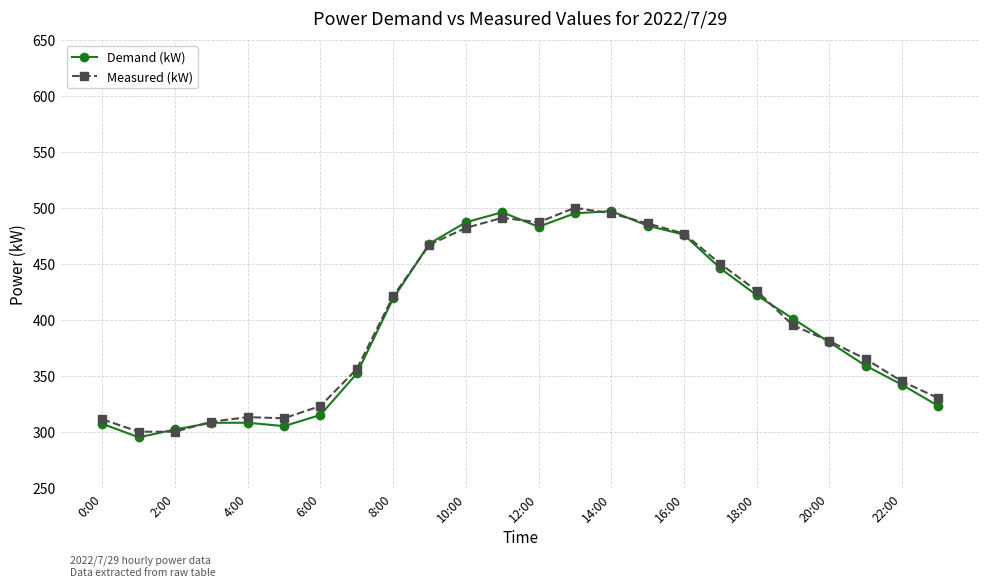

What is the highest value of the Demand (kW) series?

497